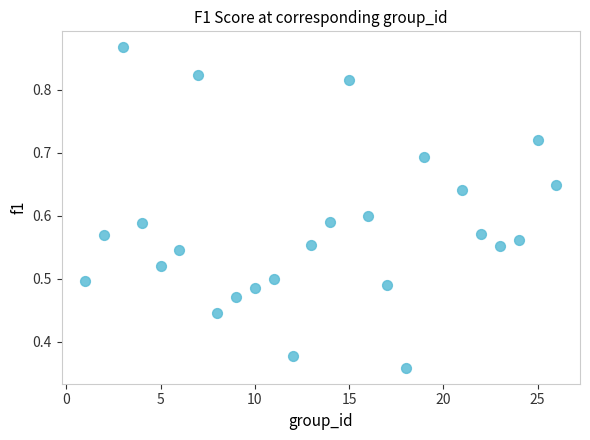

What is the range of X values (max minus min)?

25.0